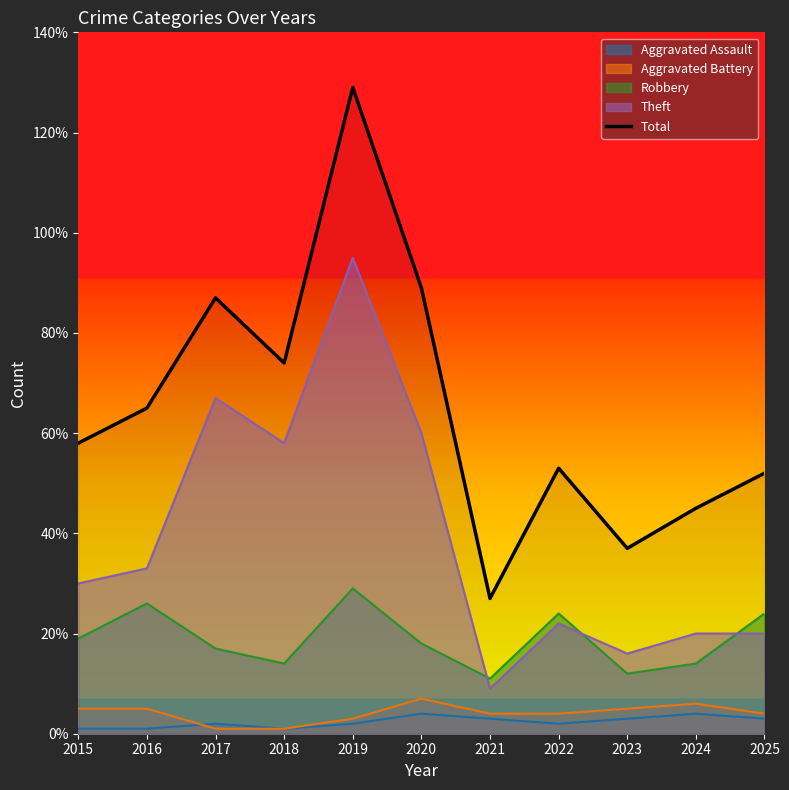

Where is the first local maximum?

2017